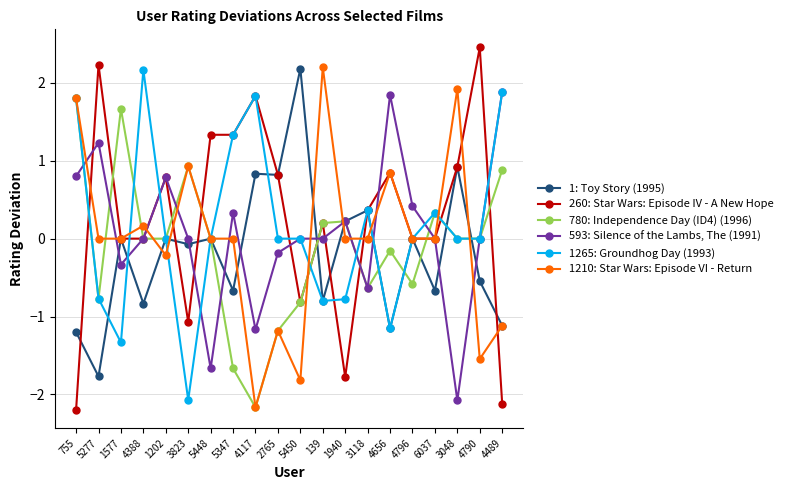

Rank the series by their maximum value, from lowest to highest.

780: Independence Day (ID4) (1996), 593: Silence of the Lambs, The (1991), 1265: Groundhog Day (1993), 1: Toy Story (1995), 1210: Star Wars: Episode VI - Return, 260: Star Wars: Episode IV - A New Hope